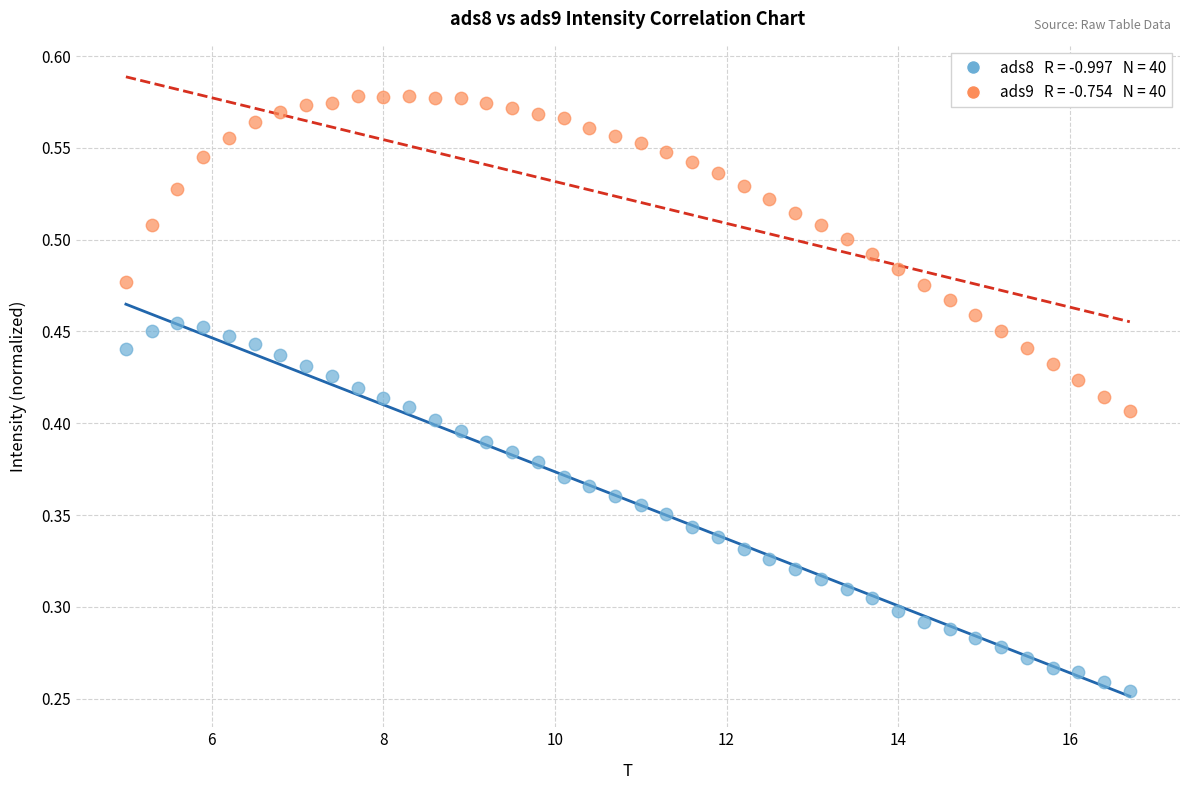

Across all data points, what is the range of X values (max minus min)?

11.7